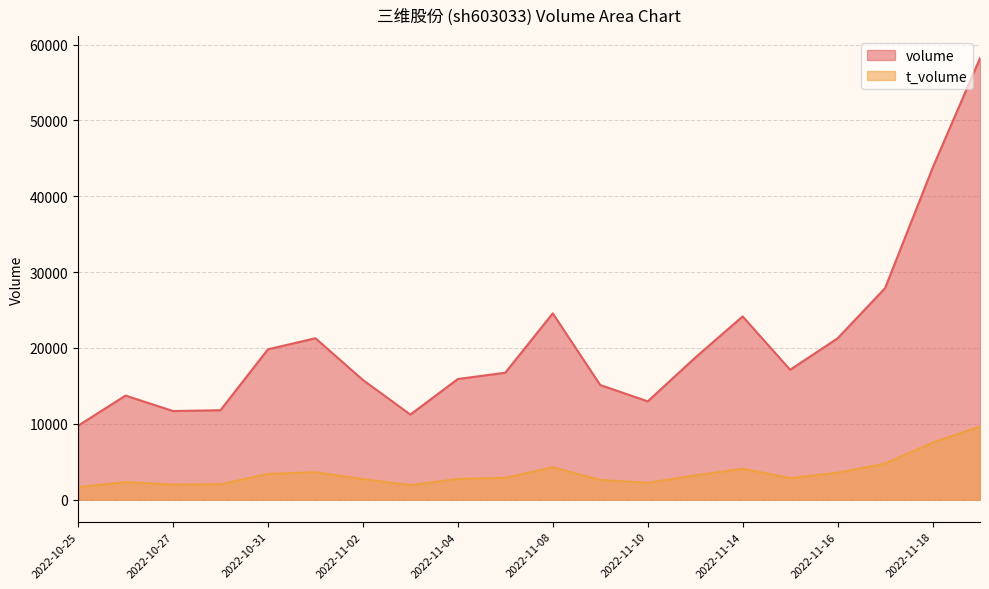

At which label does volume reach its minimum?

2022-10-25